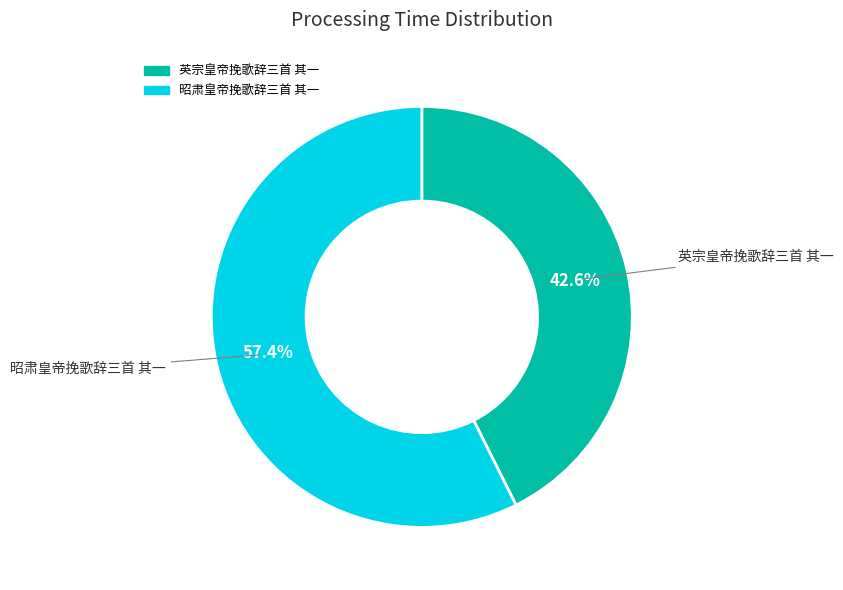

True or false: 英宗皇帝挽歌辞三首 其一 accounts for 52% of the total.

False